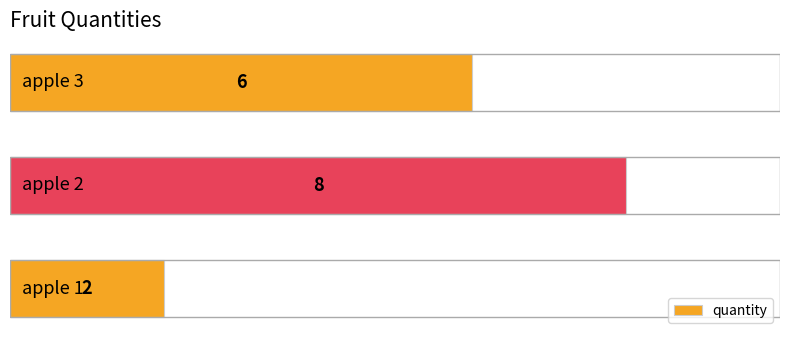

How many values are between 2 and 8?

3